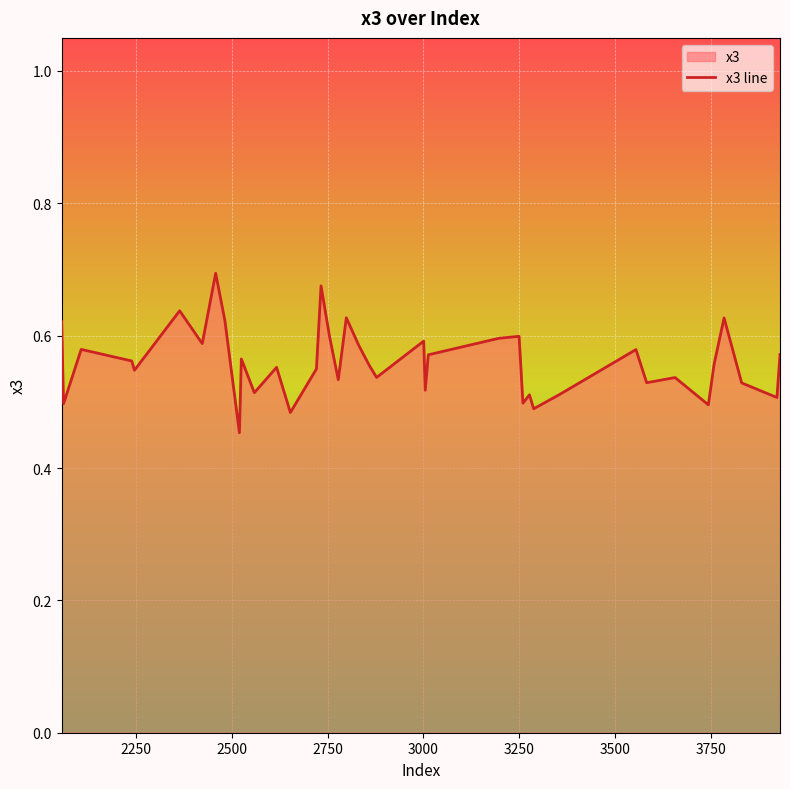

How many series are shown in this chart?

1